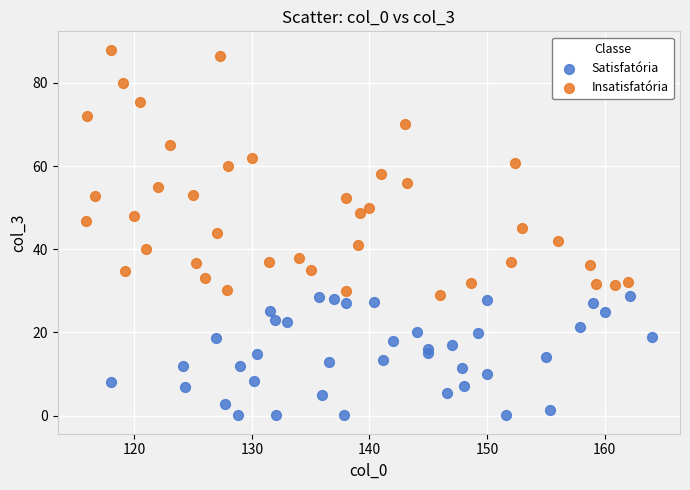

Which series has the widest spread of Y values?

Insatisfatória